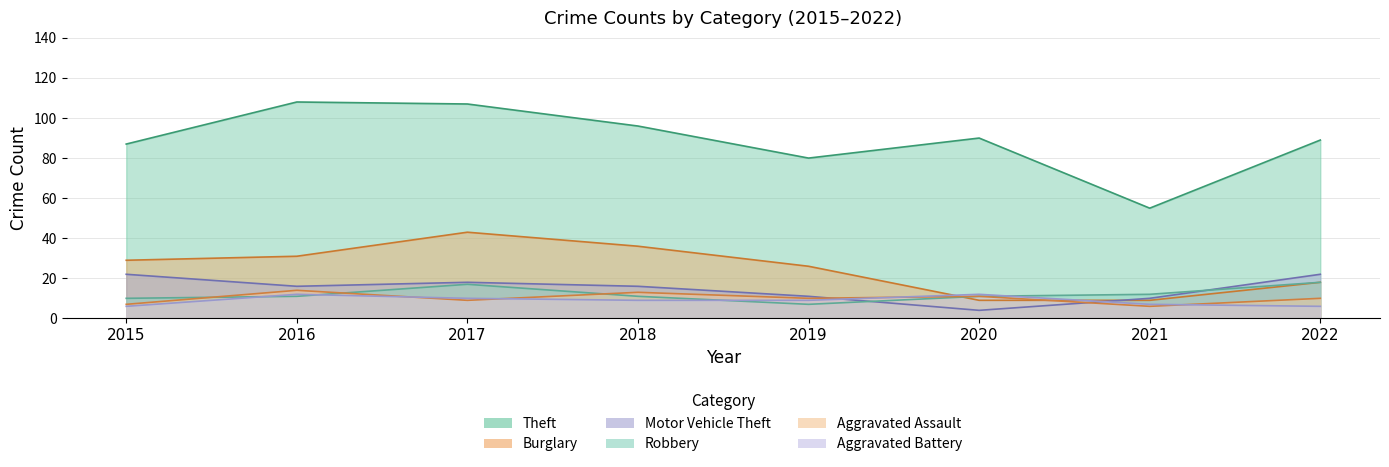

What are all the series names shown in the legend?

Theft, Burglary, Motor Vehicle Theft, Robbery, Aggravated Assault, Aggravated Battery